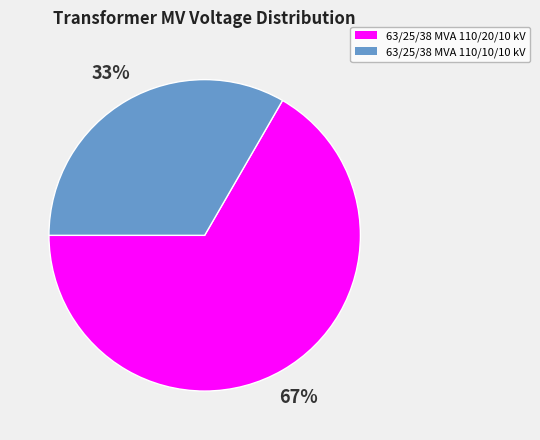

Which slice is the largest?

63/25/38 MVA 110/20/10 kV